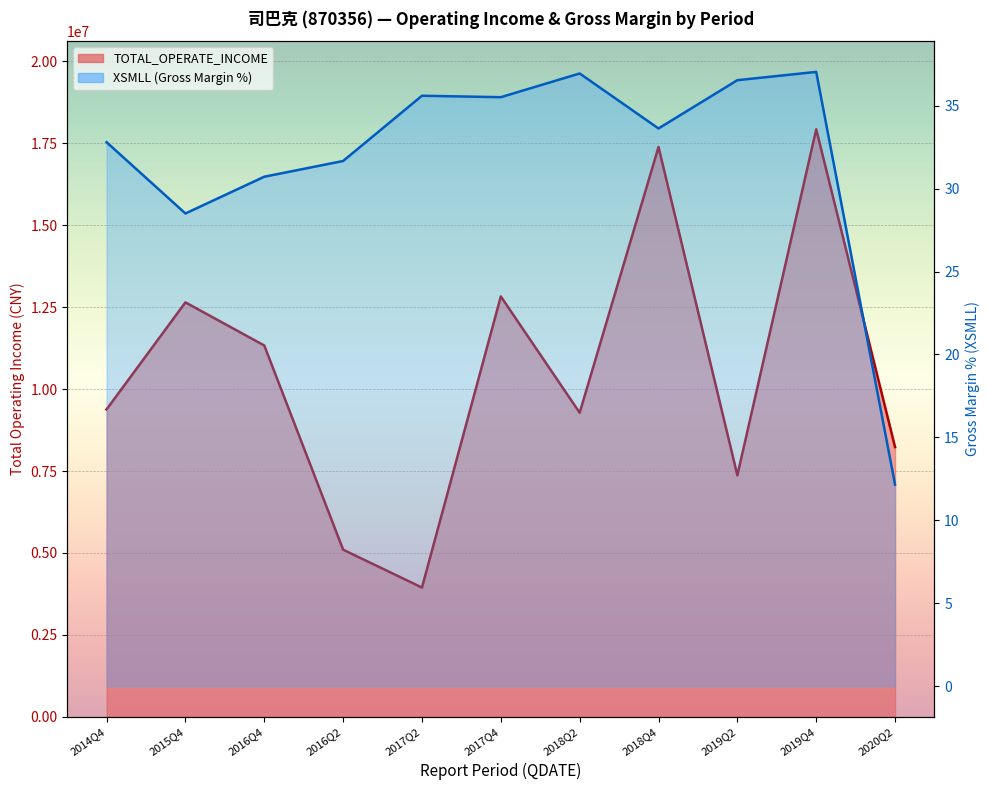

What position from the right is 2018Q2?

5